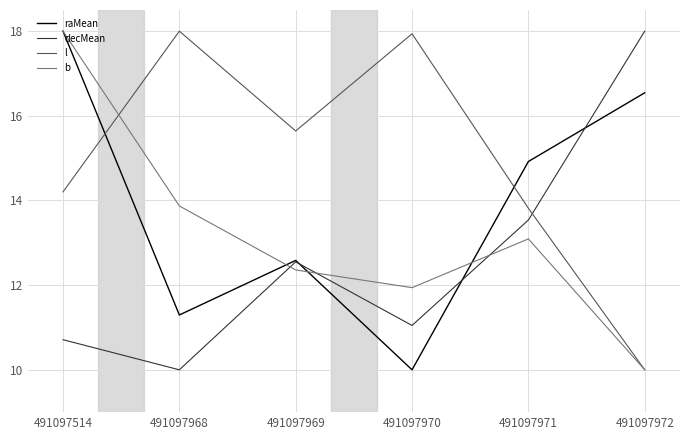

Read the decMean value at 491097970.

11.0